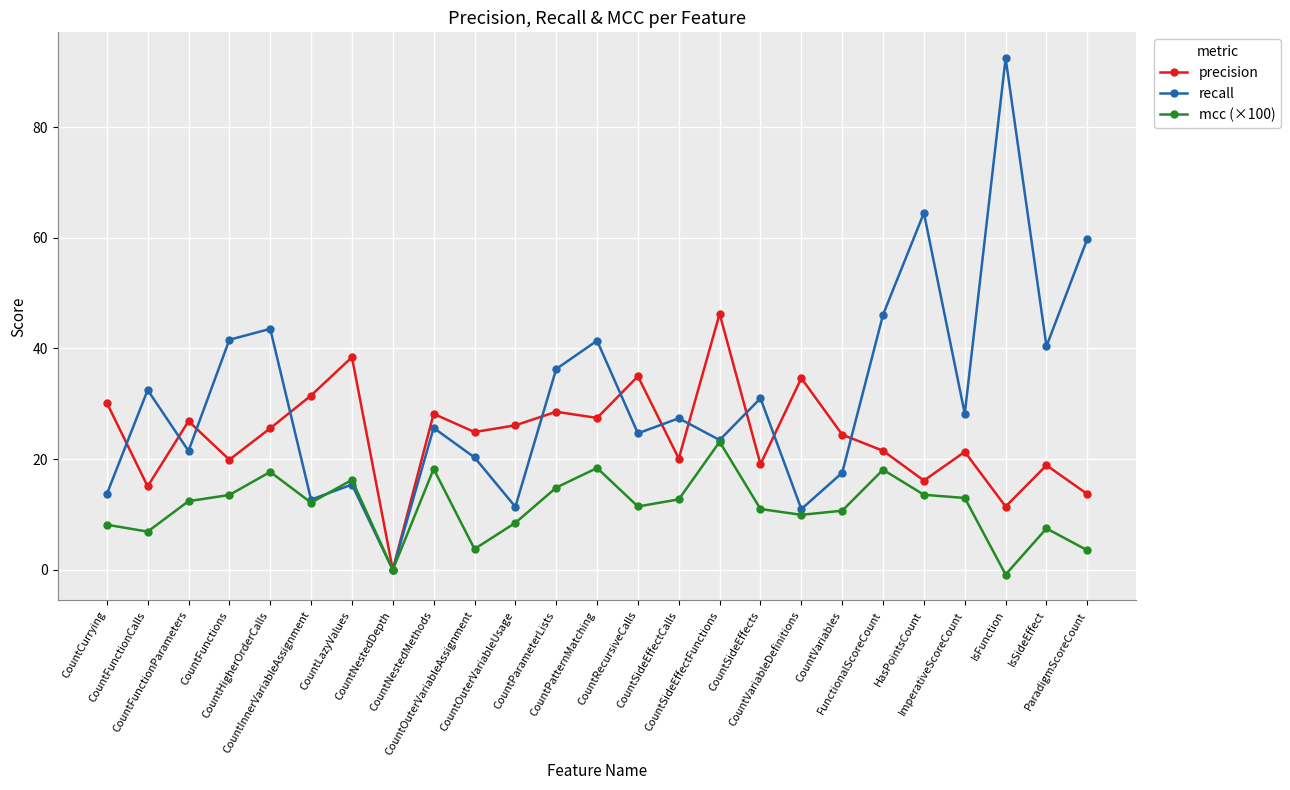

Is it true that mcc (×100) equals 25.6 at CountLazyValues?

False